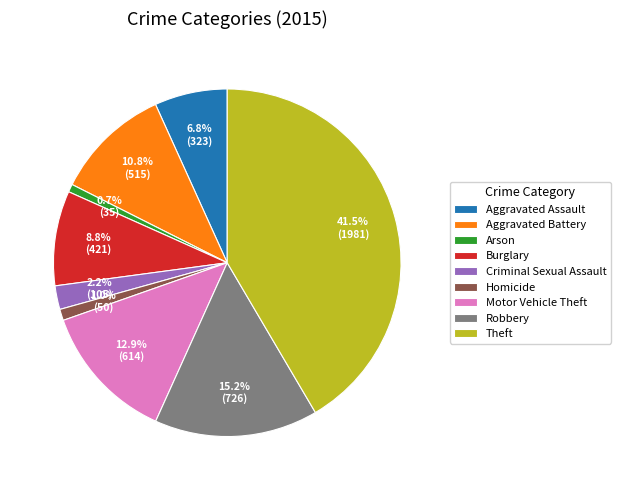

Is there a majority slice in this chart?

No